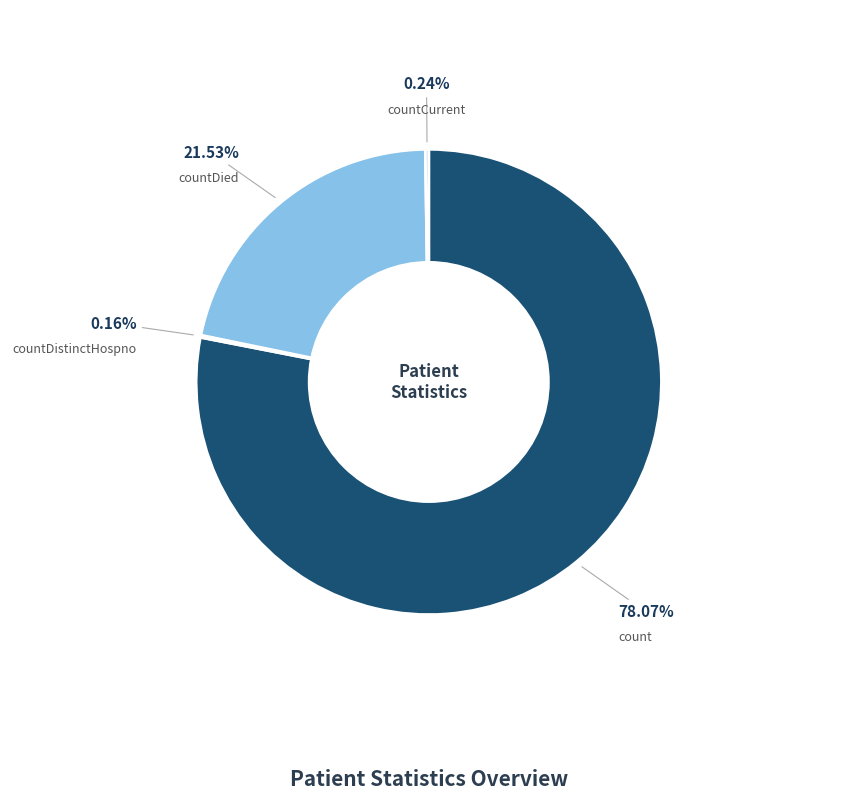

Is there any slice that represents more than half of the pie?

Yes